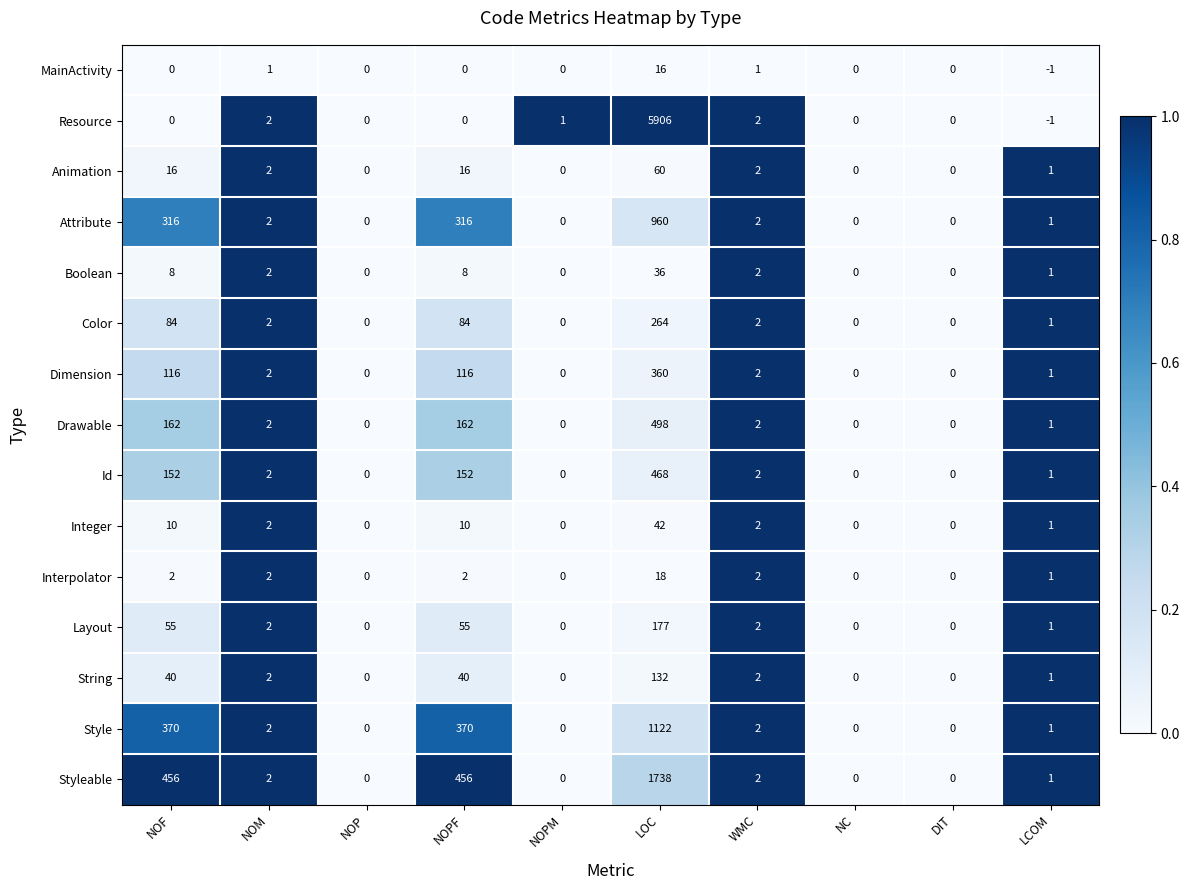

What is the difference between the highest and lowest values at WMC?

1